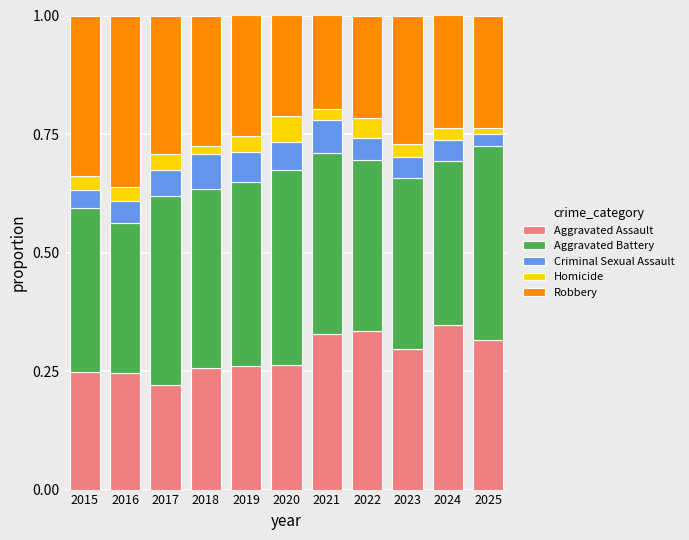

True or false: Aggravated Assault has a value of 0.4 at 2015.

False